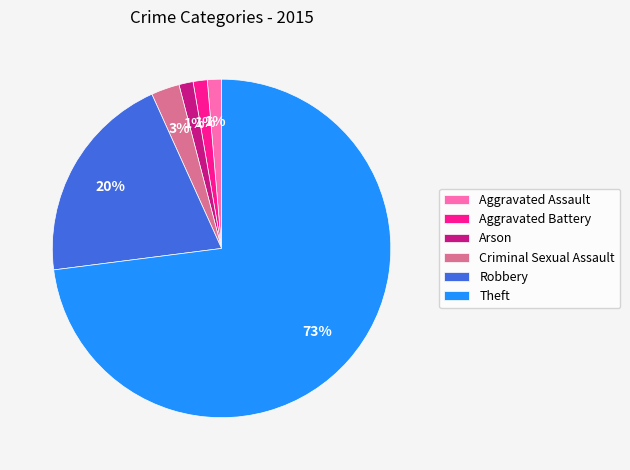

What percentage is the Aggravated Battery slice, to the nearest percent?

1%